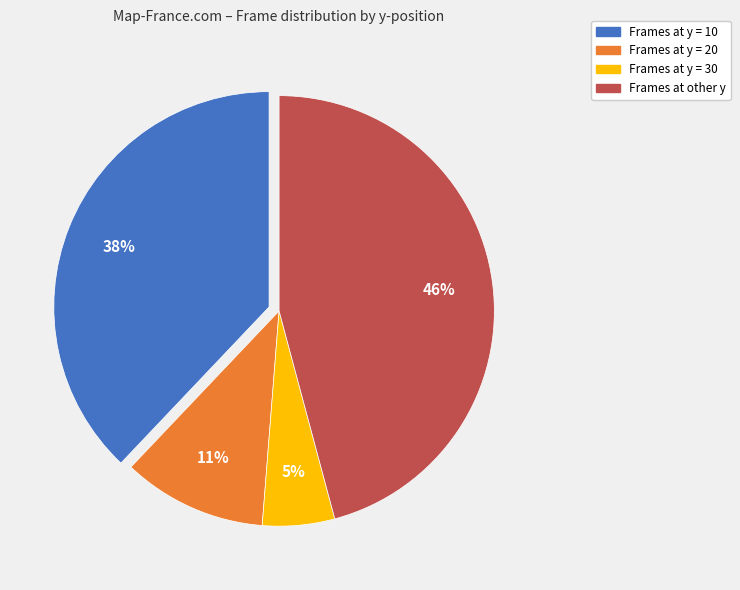

To the nearest percent, what is the average slice percentage?

25%